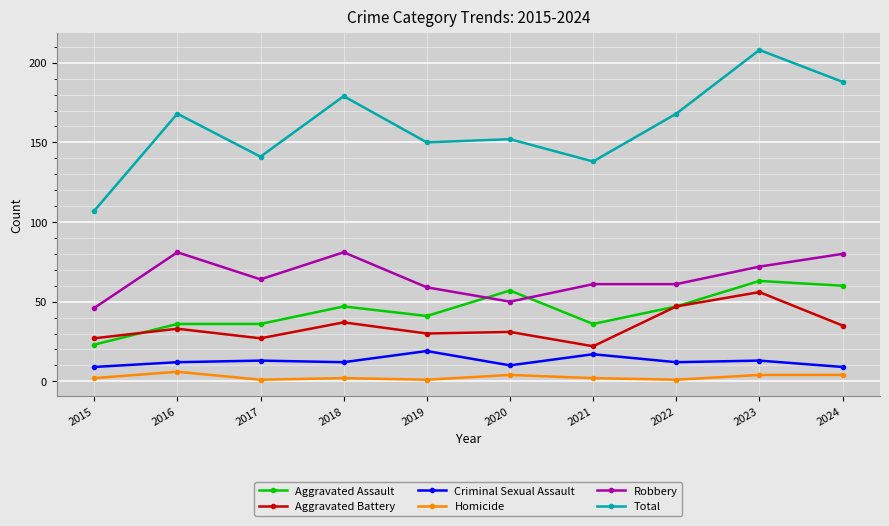

Is it true that Total equals 203 at 2019?

False